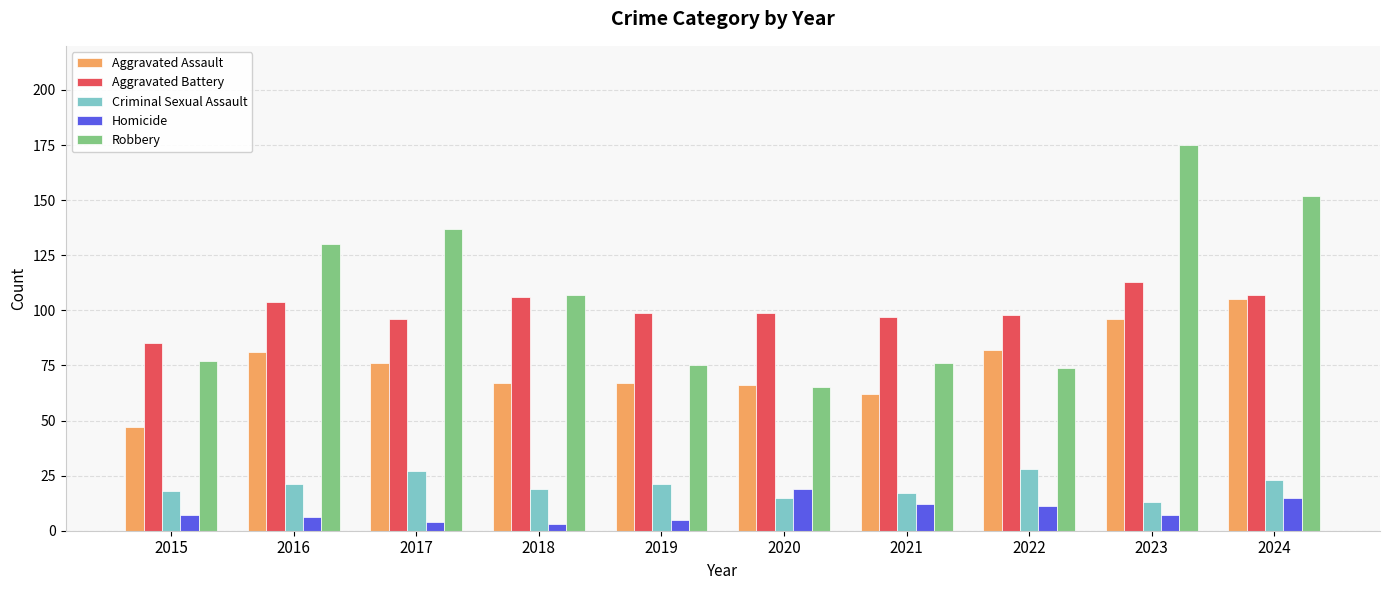

The Homicide series shows 3 at 2018. True or false?

True